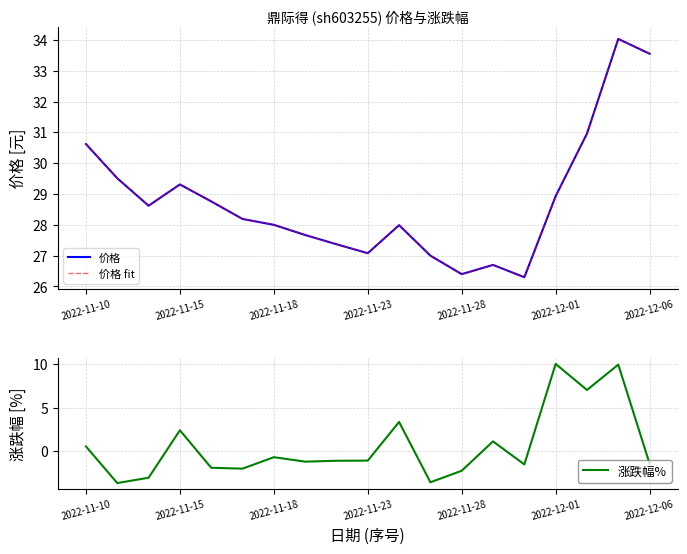

How many series are shown in this chart?

3